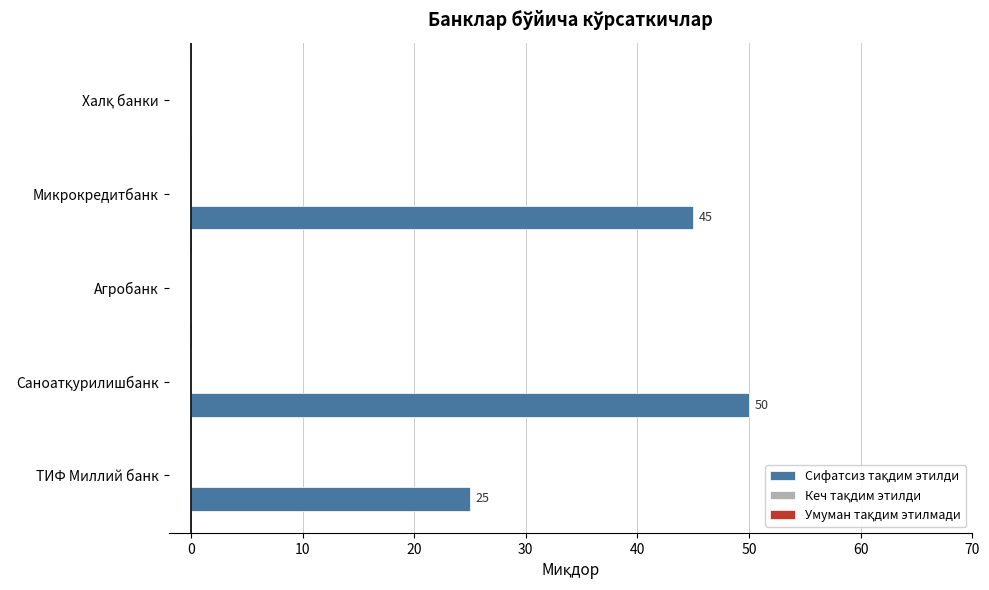

What is the maximum value shown in the chart?

50